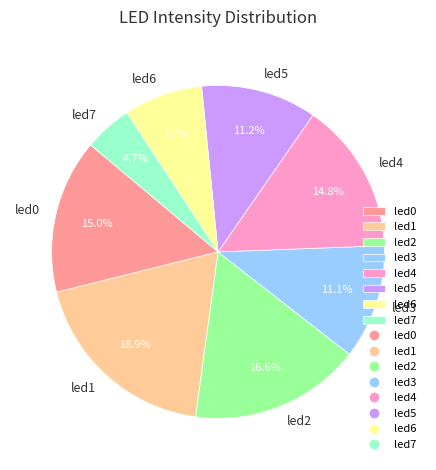

To the nearest percent, what is the average slice percentage?

12%